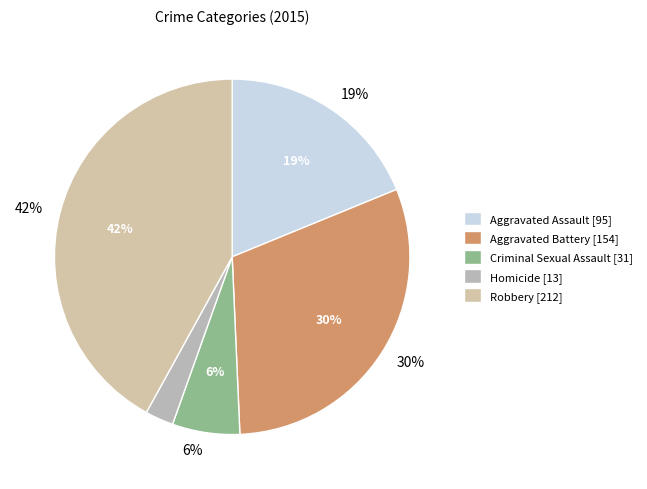

Does Homicide account for over 50% of the chart?

No